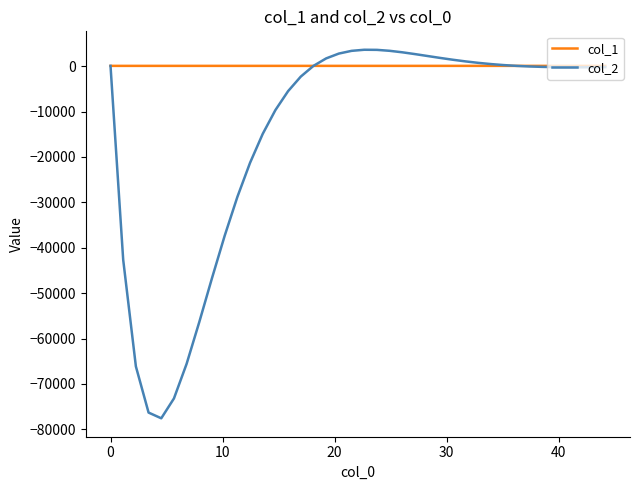

Which series has the largest range (max minus min)?

col_2